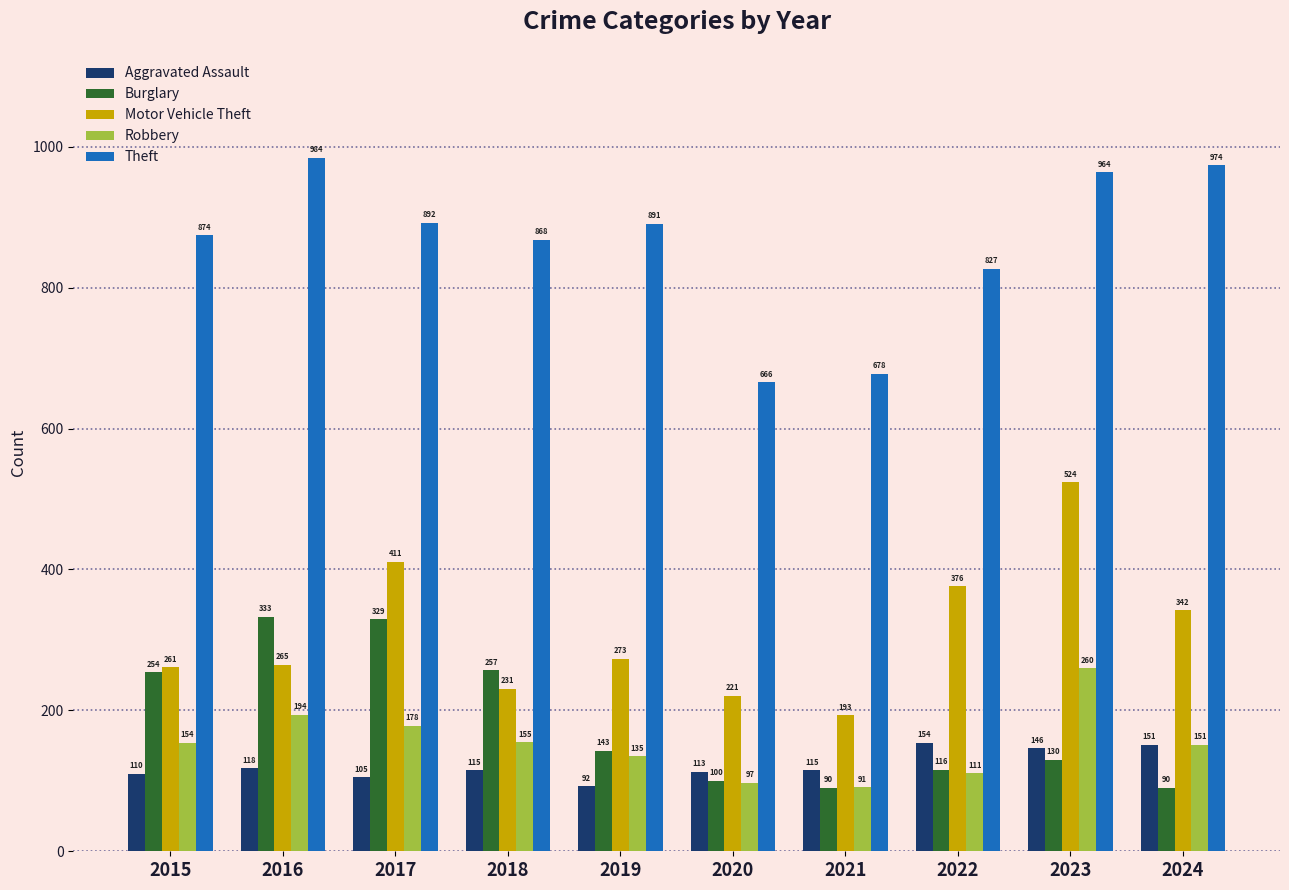

How many groups of bars are there?

10